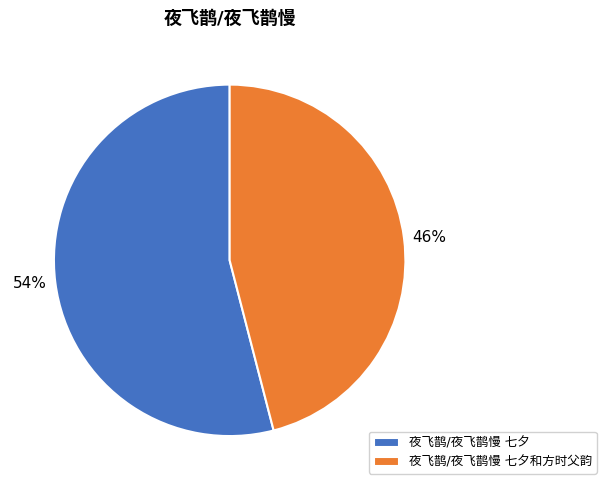

Combined, do 夜飞鹊/夜飞鹊慢 七夕 and 夜飞鹊/夜飞鹊慢 七夕和方时父韵 account for over 50%?

Yes